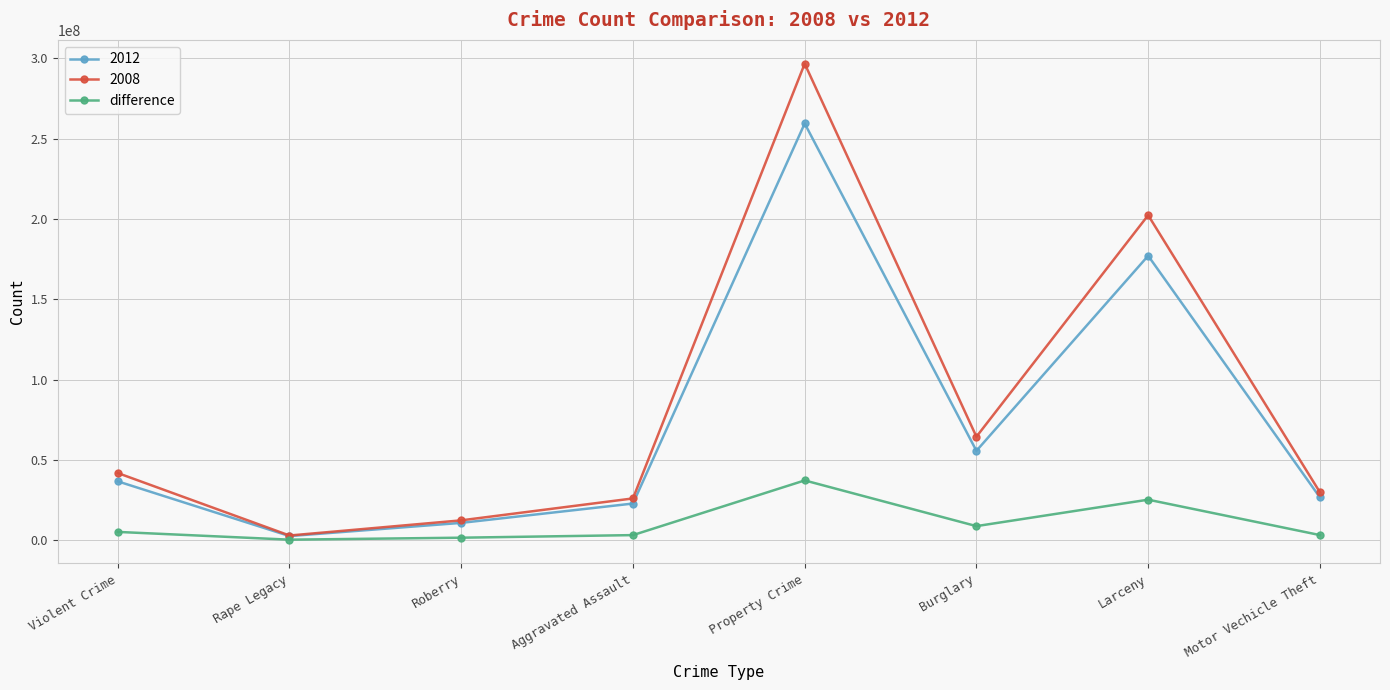

At which category is the sum across all series the highest?

Property Crime